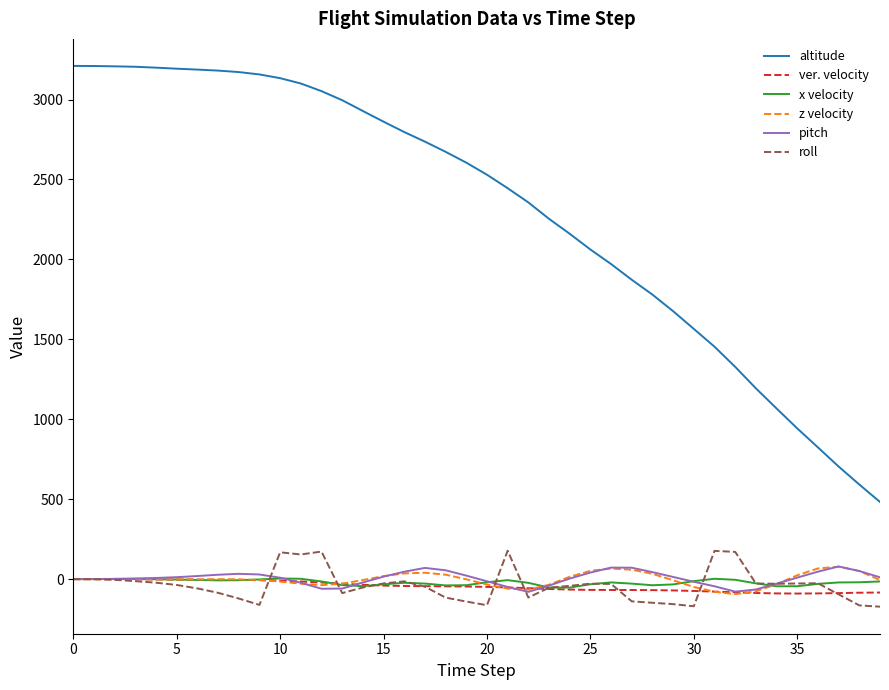

What is the minimum value shown in the chart?

-172.3